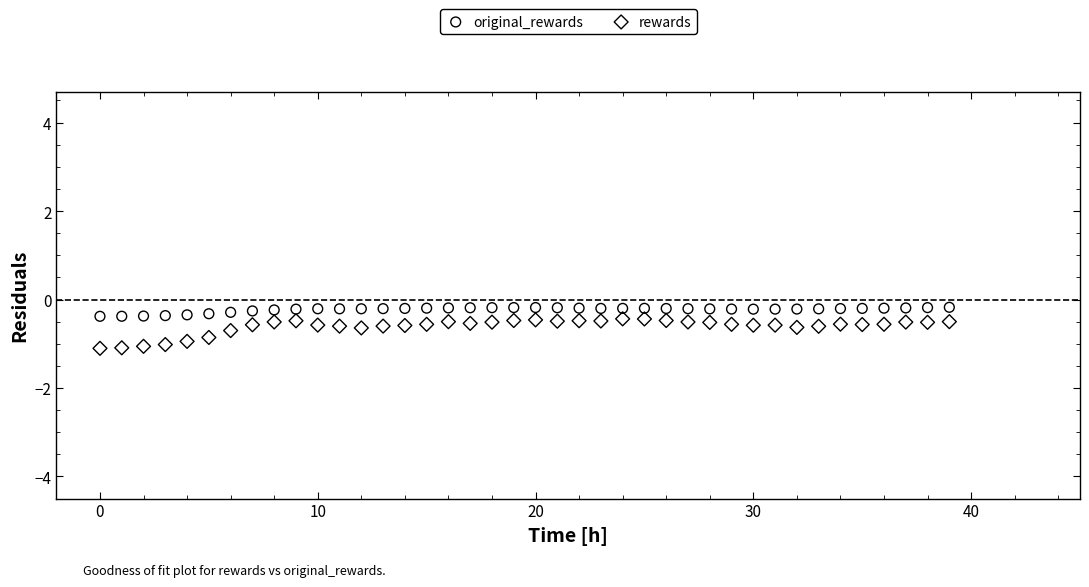

Across all data points, what is the range of Y values (max minus min)?

0.9